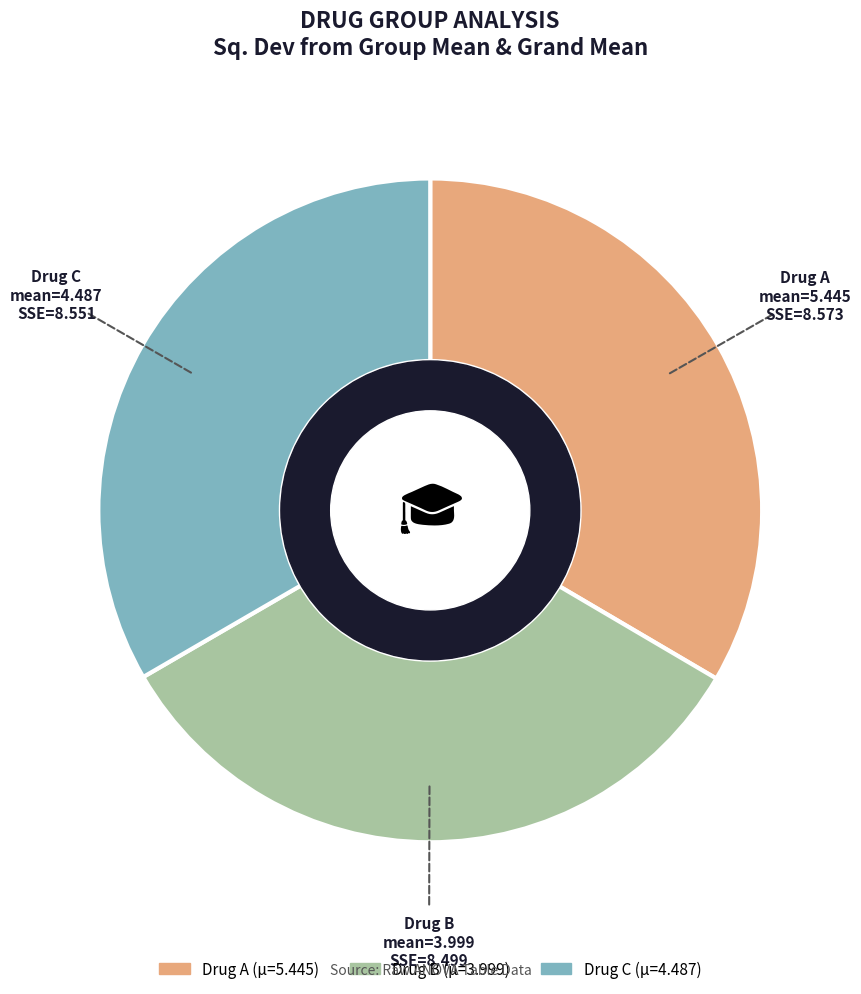

Is there a majority slice in this chart?

No